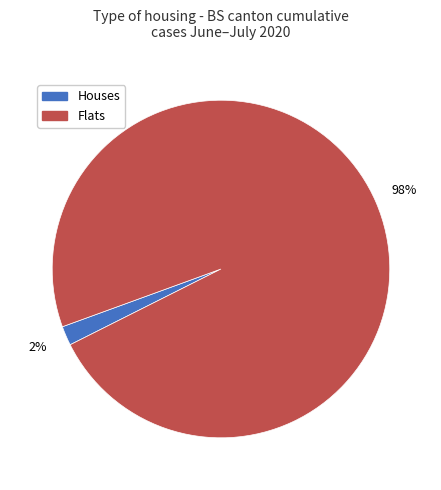

Do Houses and Flats together represent more than half of the pie?

Yes